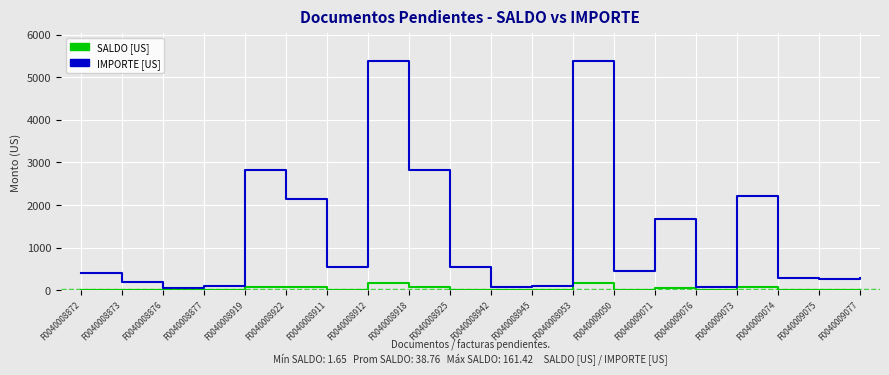

Between F0040009073 and F0040009074, which series saw the biggest shift?

IMPORTE [US]